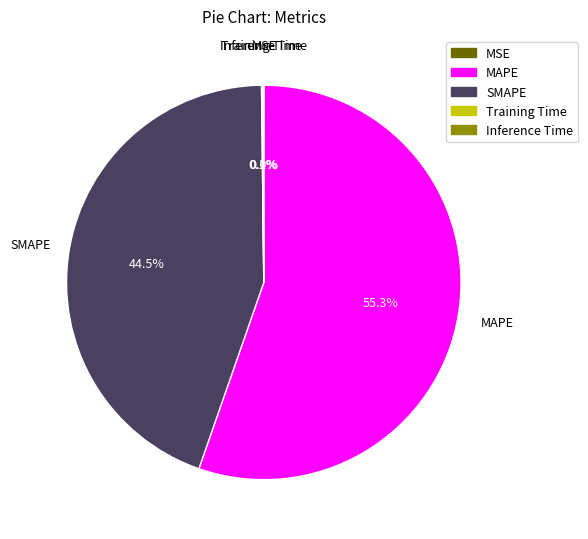

What percentage is NOT represented by SMAPE?

55.5%